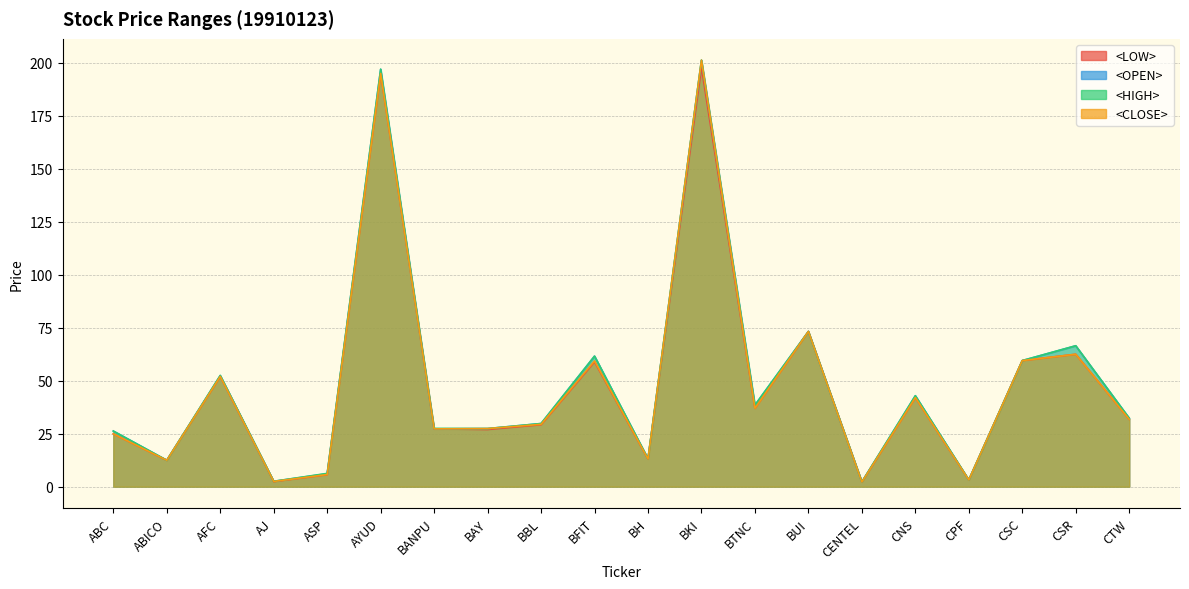

At which label does <LOW> first exceed 31?

AFC